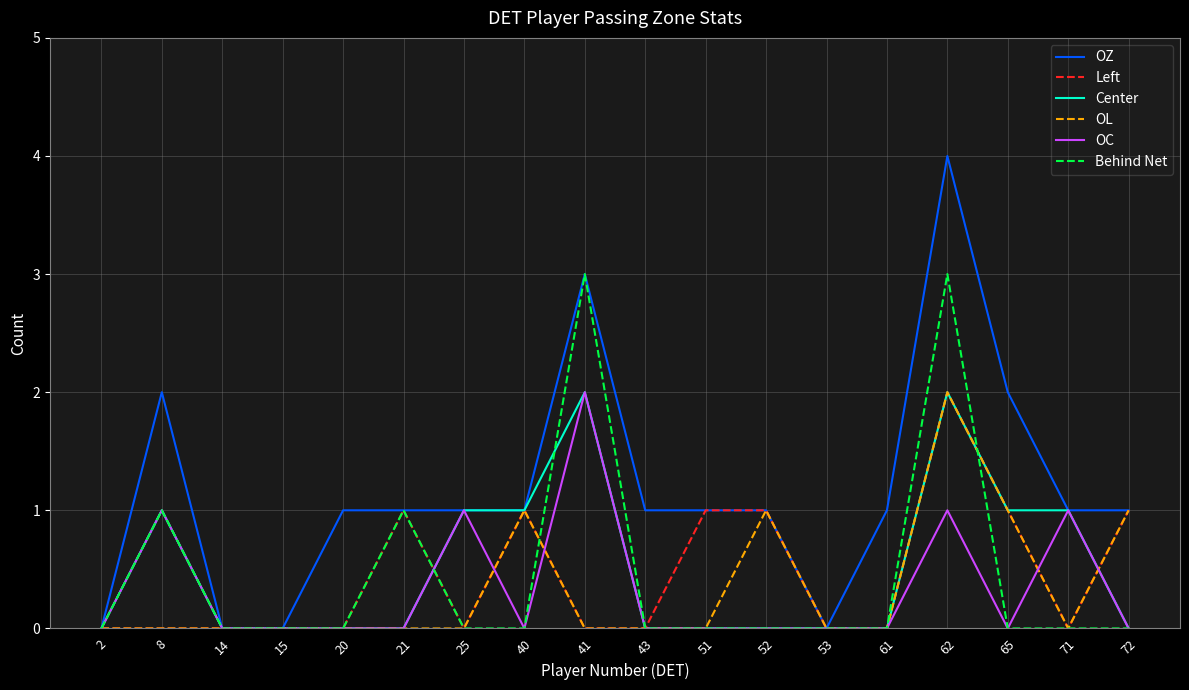

Which series changed the most between 20 and 41?

Behind Net